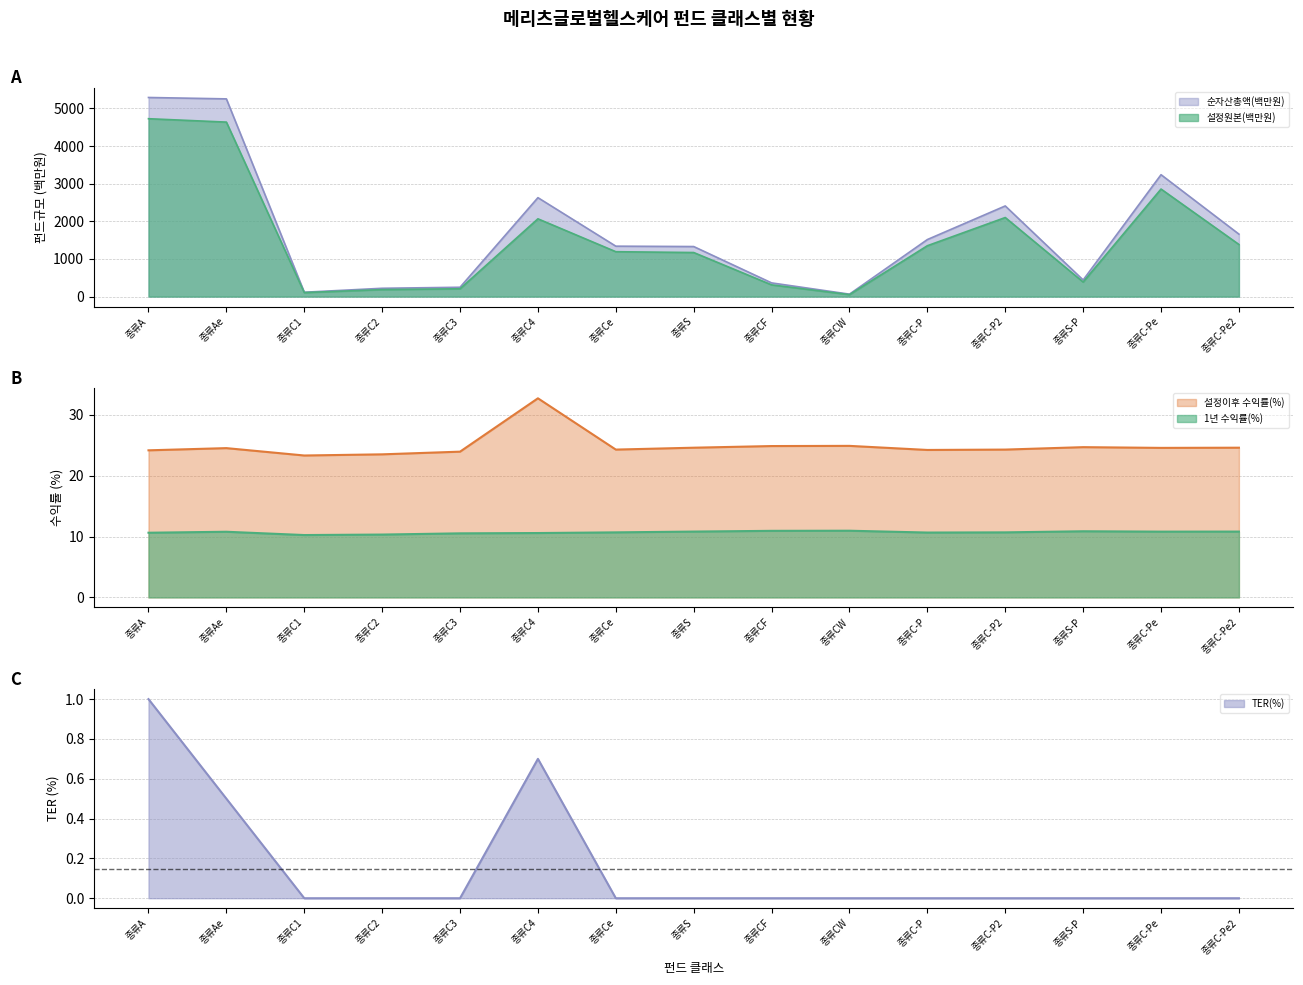

Is the value of 순자산총액(백만원) at 종류CW greater than the value of 설정원본(백만원) at 종류C-Pe2?

No